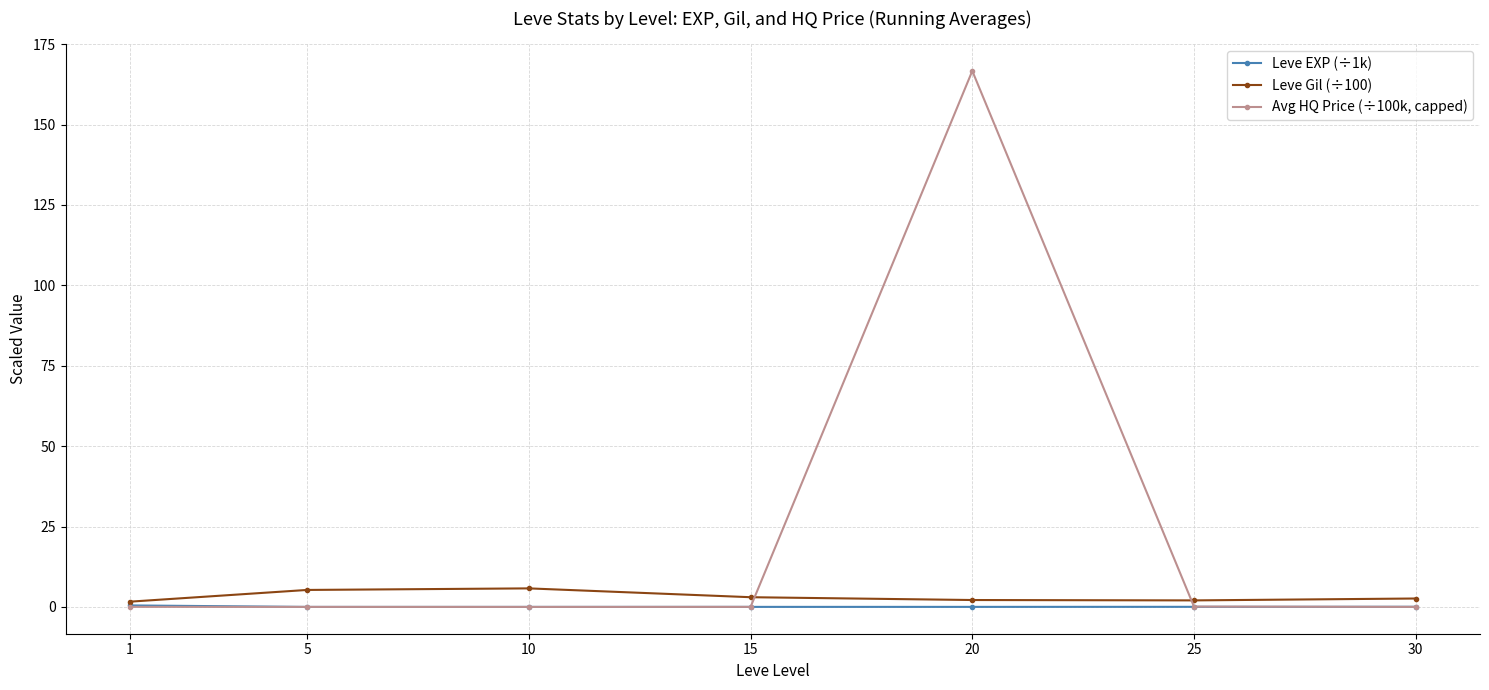

The Leve Gil (÷100) series shows 3.0 at 15. True or false?

True